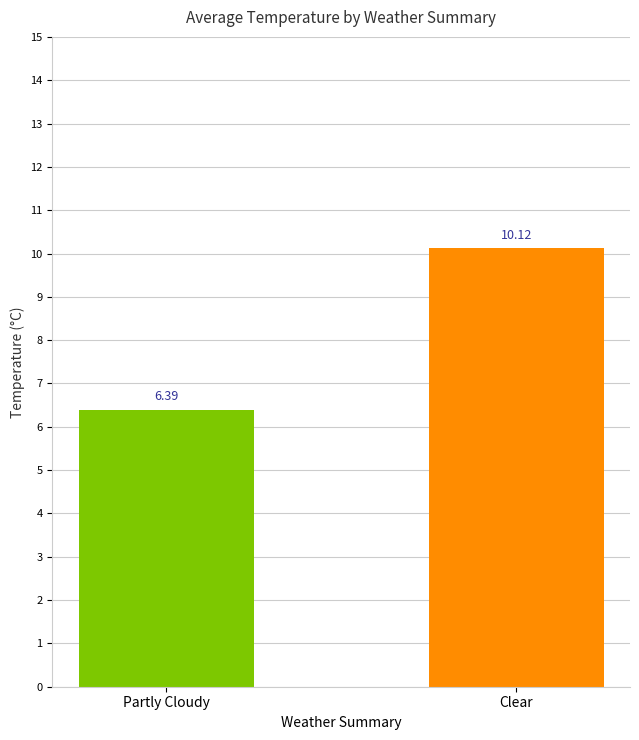

What is the sum of all values?

16.5